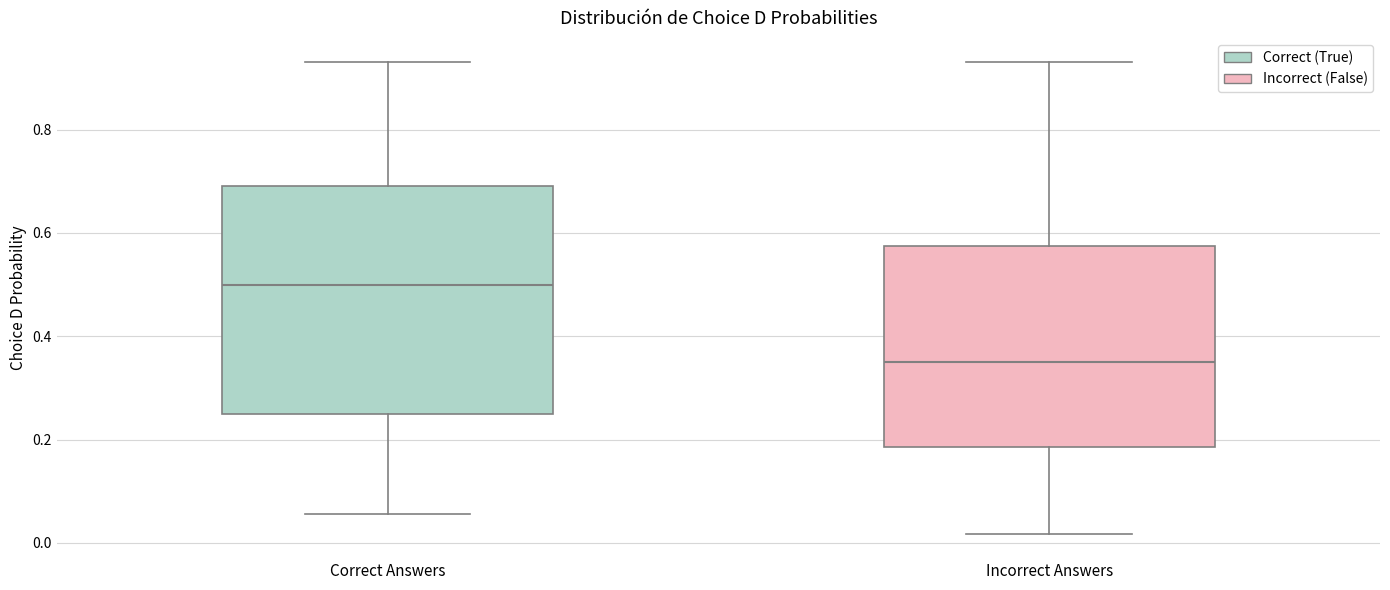

Comparing the boxes themselves (not the whiskers), which one is the tallest?

Correct Answers